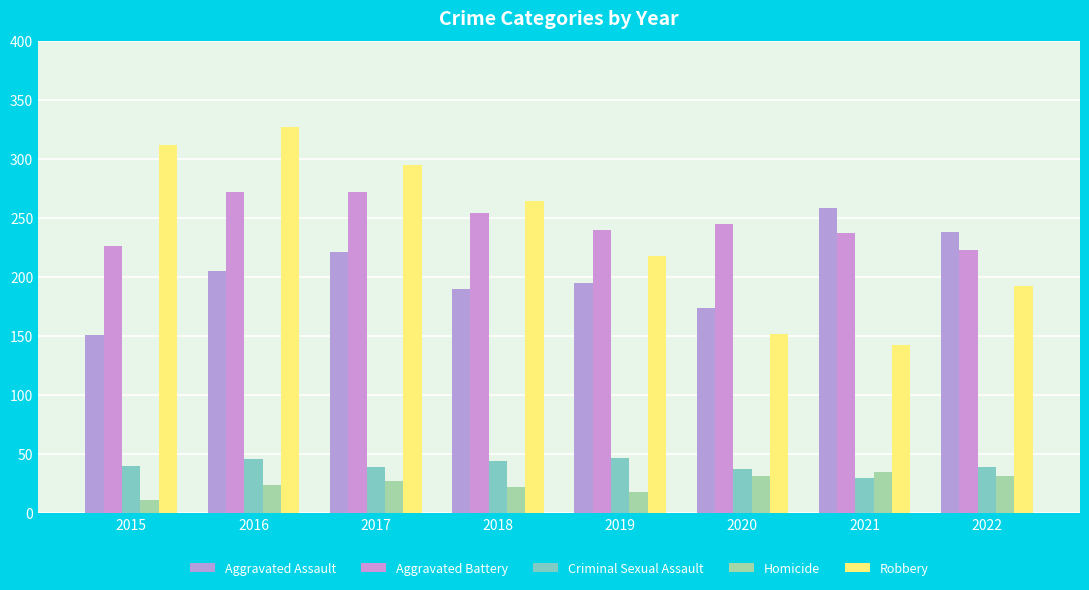

How many bars are there in each group?

5